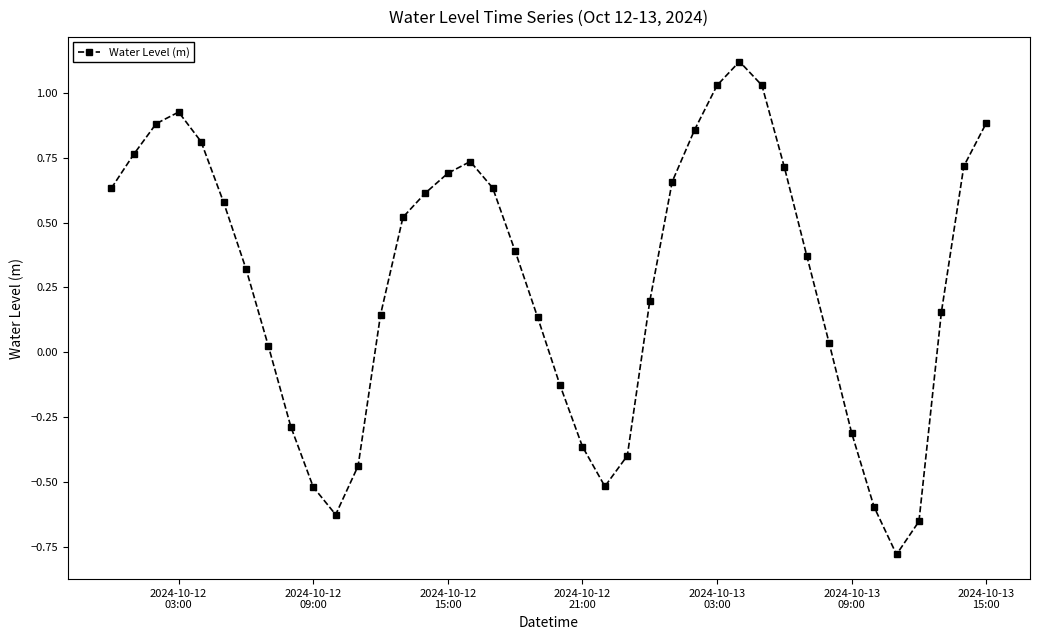

What is the minimum value shown in the chart?

-0.8